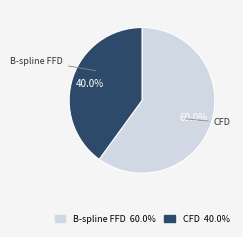

Is CFD the majority of the pie?

No